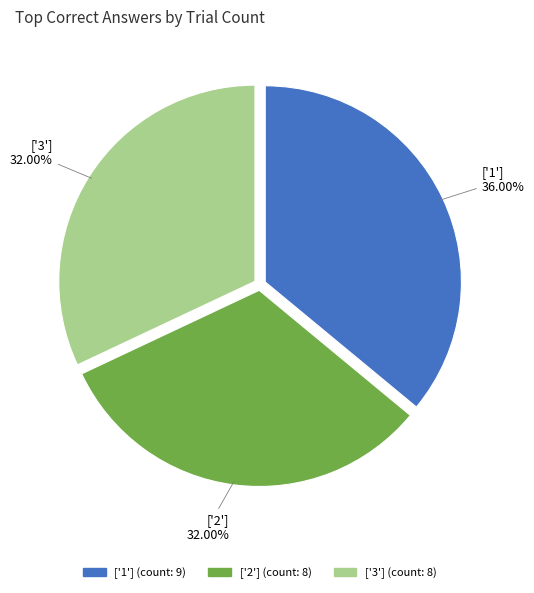

What percentage is the ['1'] slice, to the nearest percent?

36%